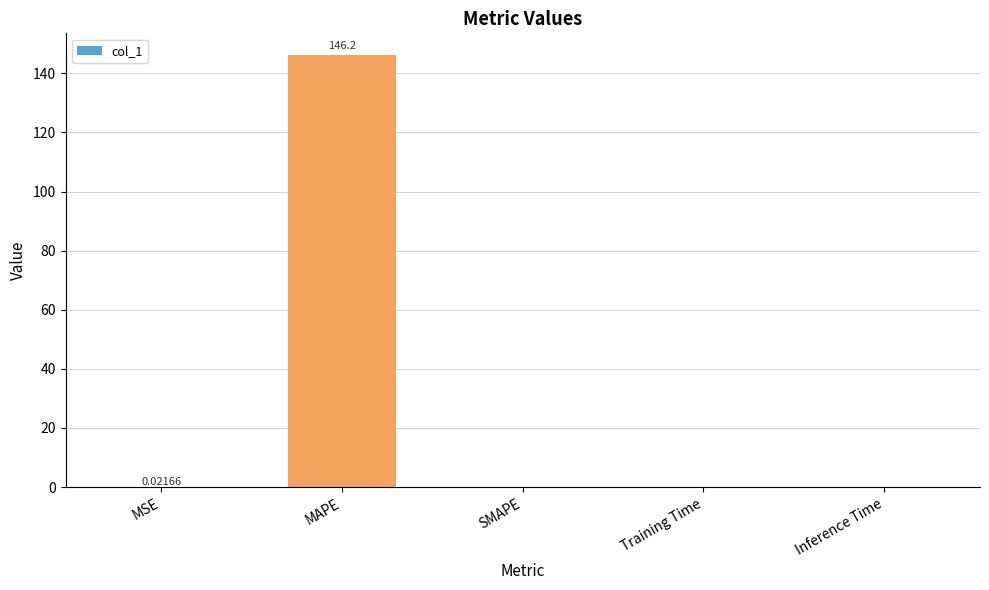

True or false: the data shows 0.0 at MSE.

True